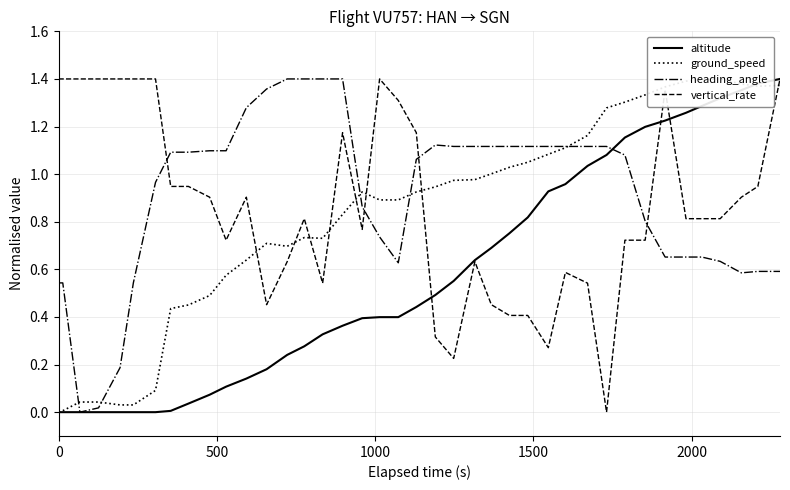

What position from the left is 0?

1